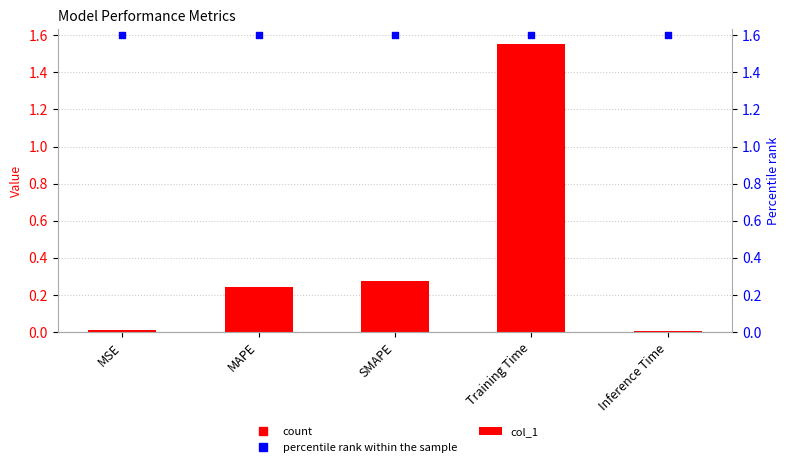

Which series has the largest total across all categories?

percentile rank within the sample